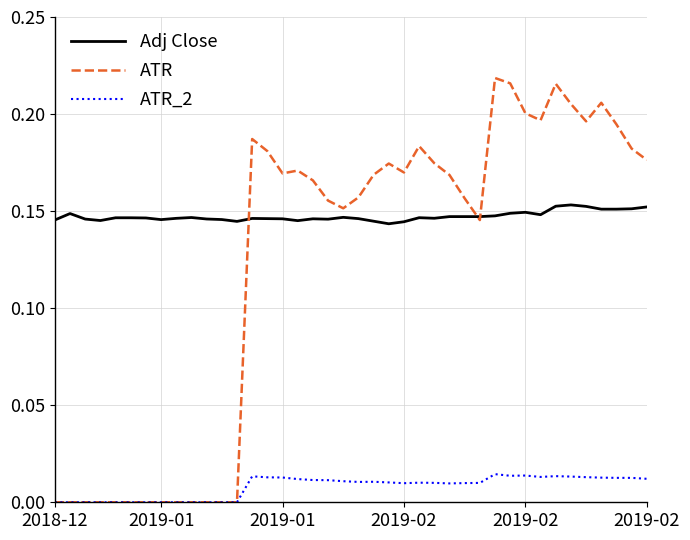

What are all the series names shown in the legend?

Adj Close, ATR, ATR_2